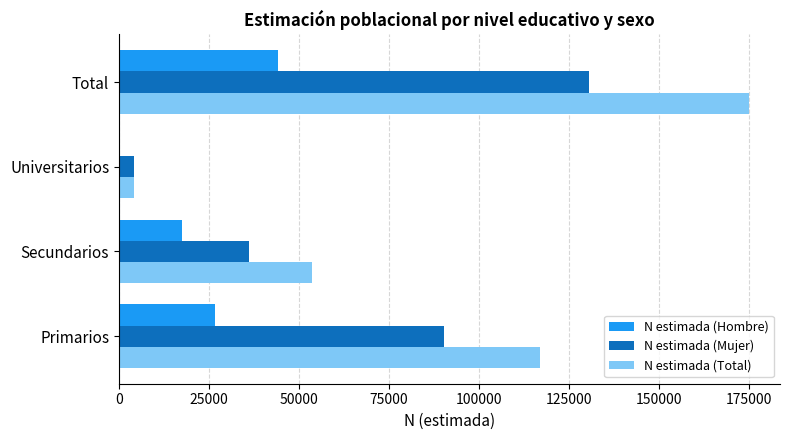

What is the maximum value shown in the chart?

174804